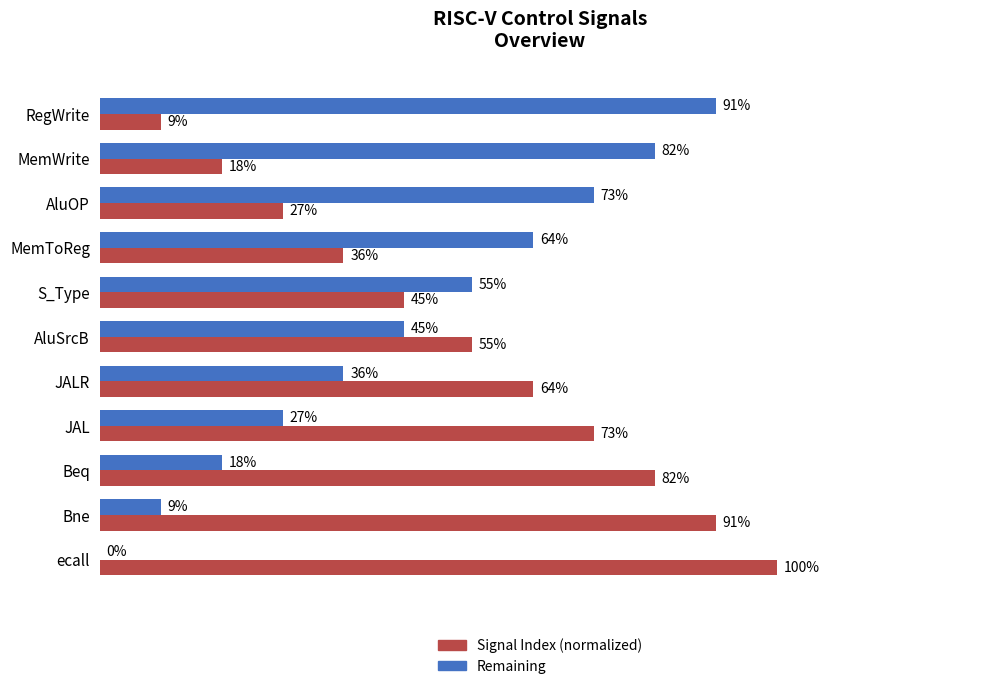

Where is Signal Index (normalized) nearest to the value 54?

AluSrcB